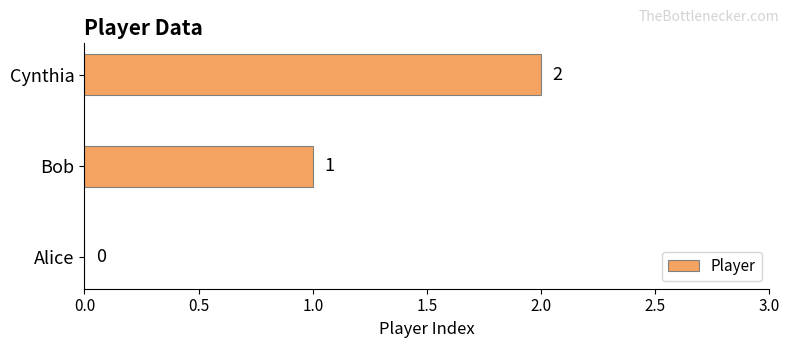

What is the sum of all values?

3